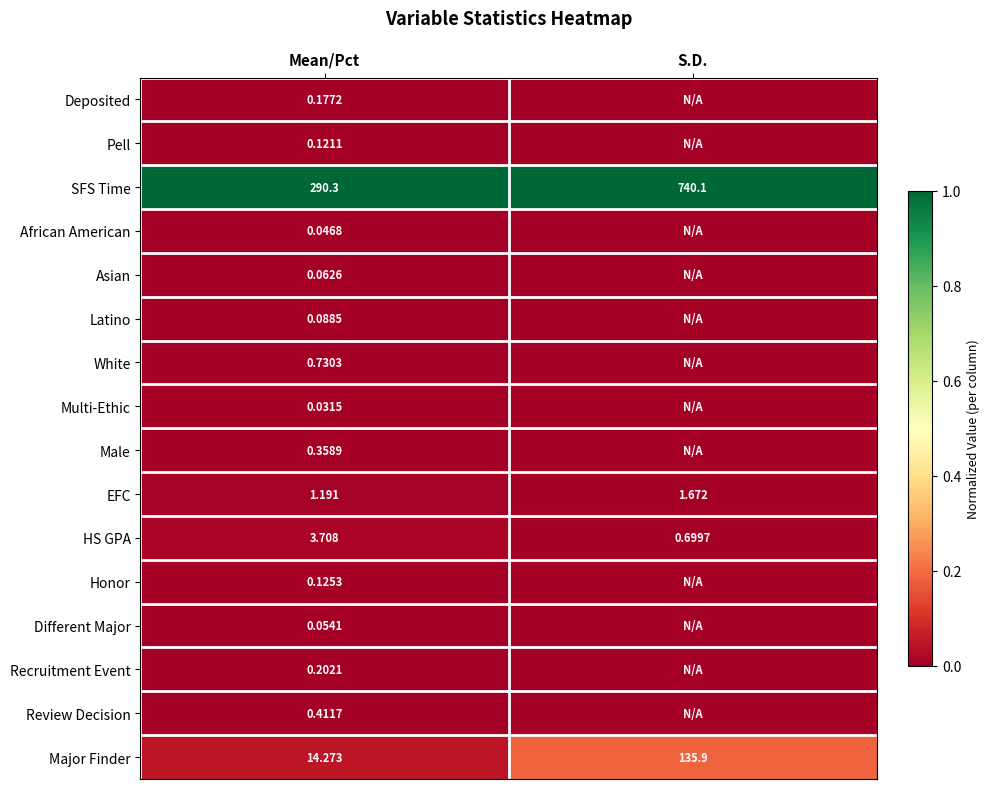

Rank the categories by Major Finder value from highest to lowest.

S.D., Mean/Pct